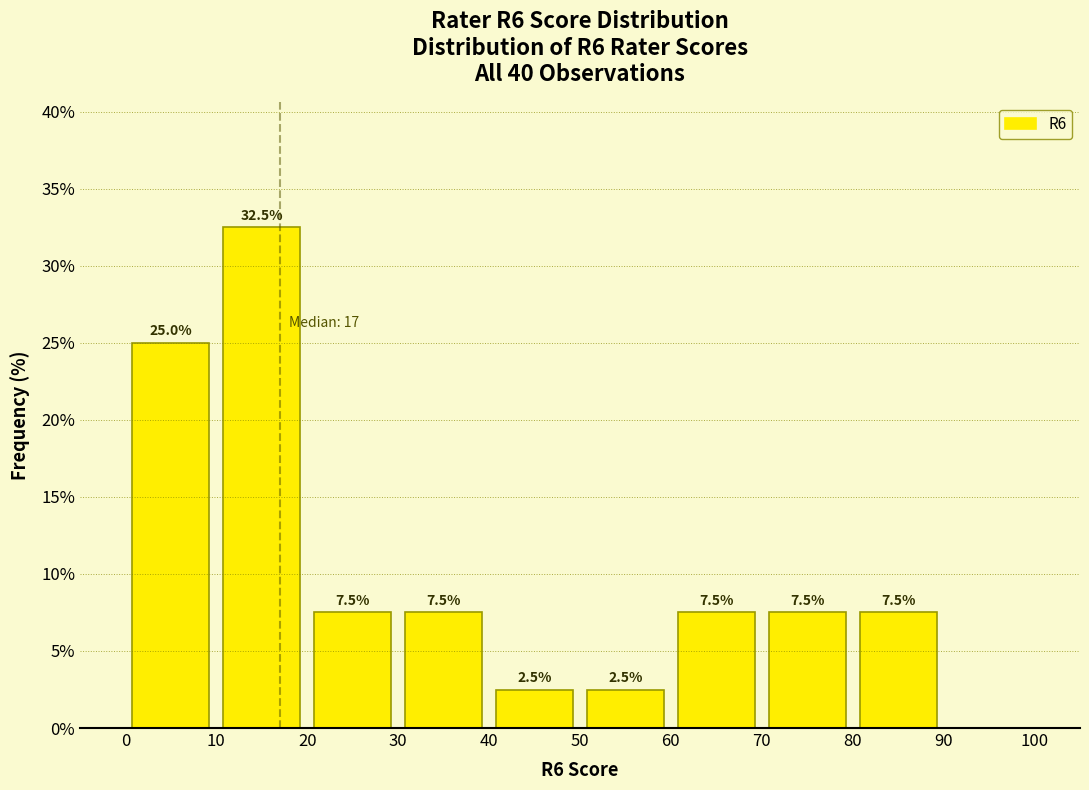

Which range on the x-axis has the tallest bar?

10 to 20